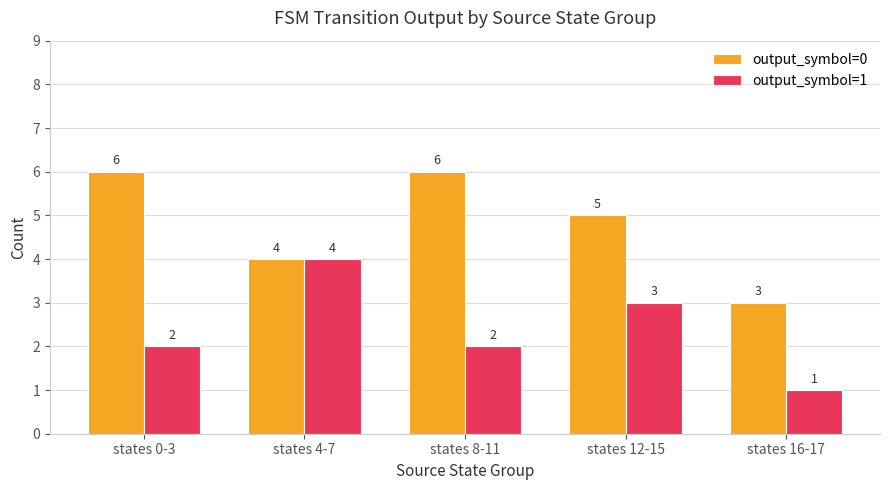

Where does the output_symbol=0 series first go above 5?

states 0-3